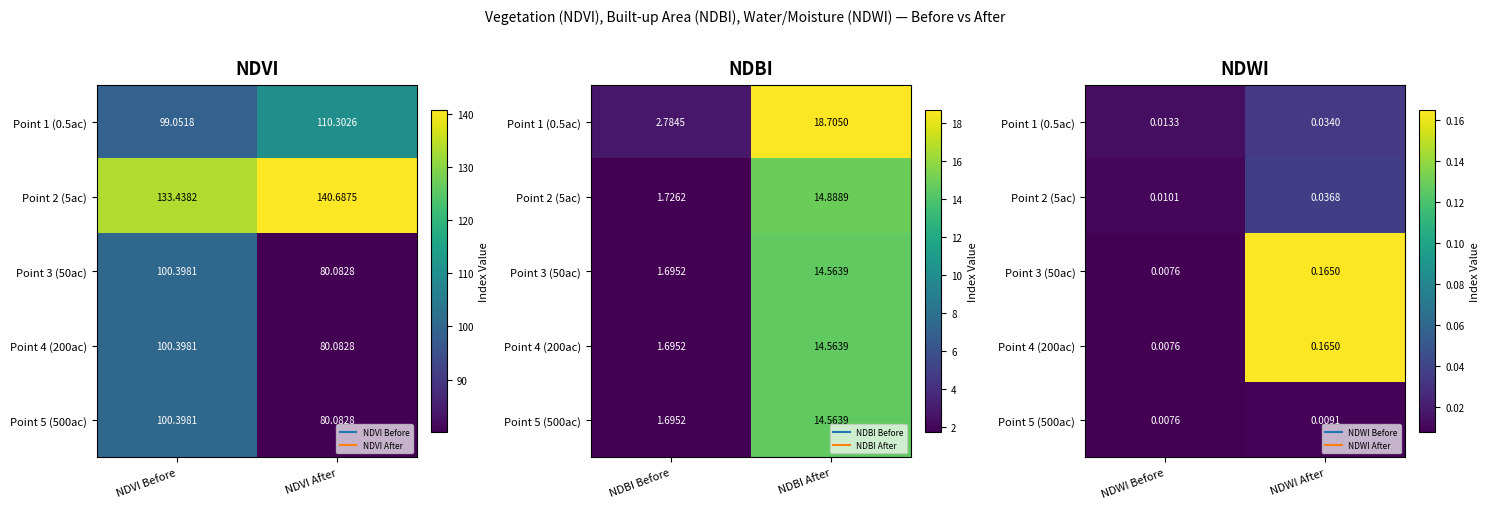

The Point 4 (200ac) series shows 0.1 at NDWI After. True or false?

False